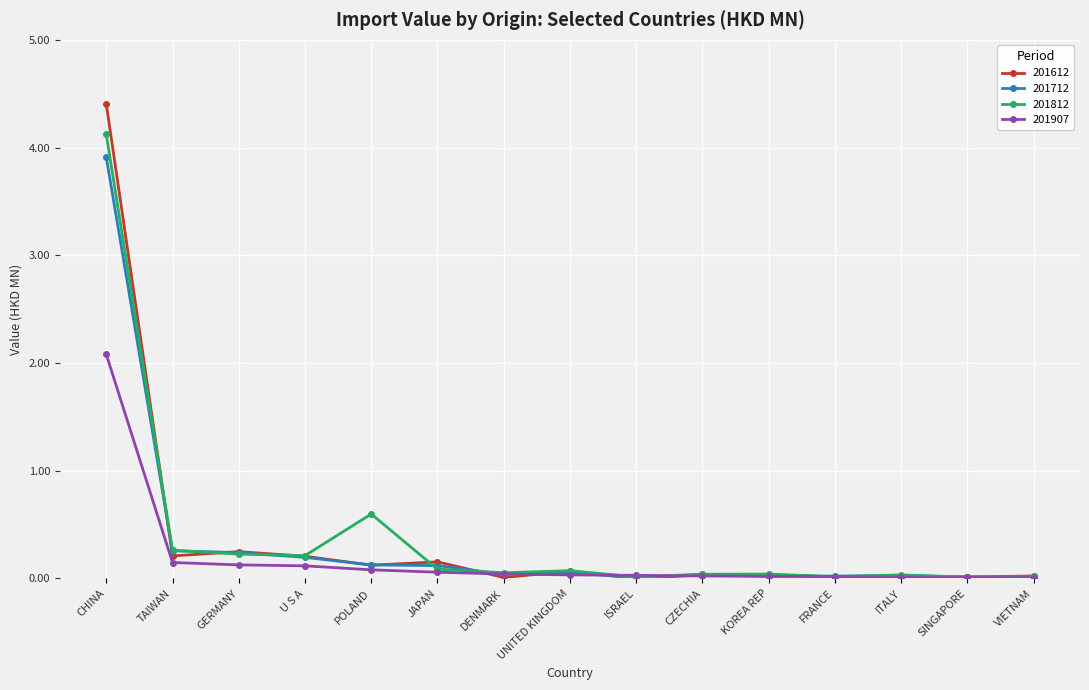

Does the chart display data point markers on the line(s)?

Yes